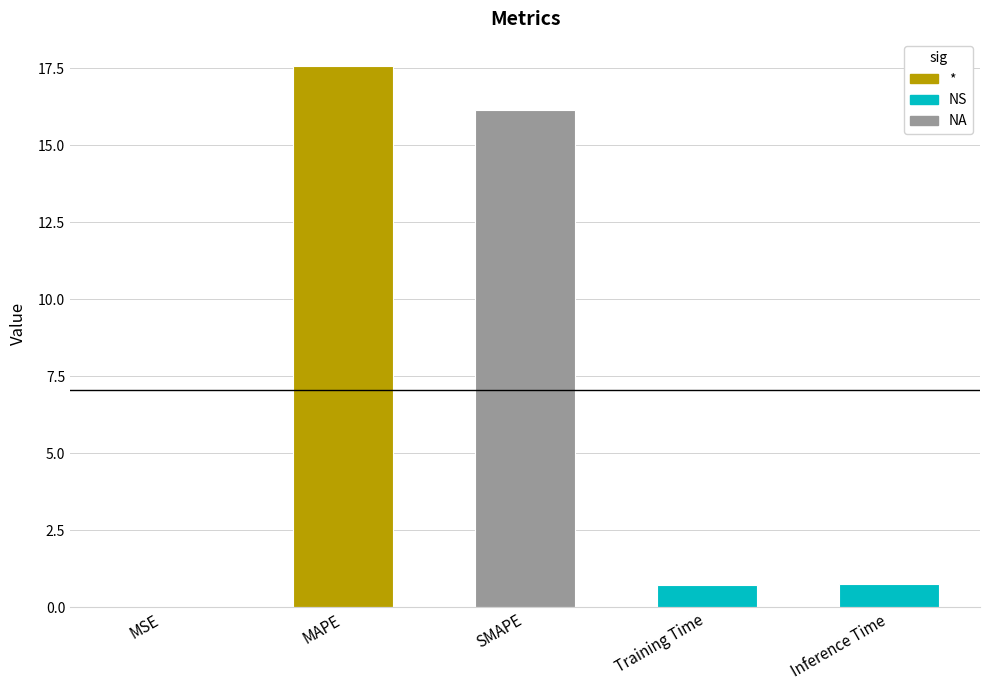

What is the greatest value displayed?

17.6